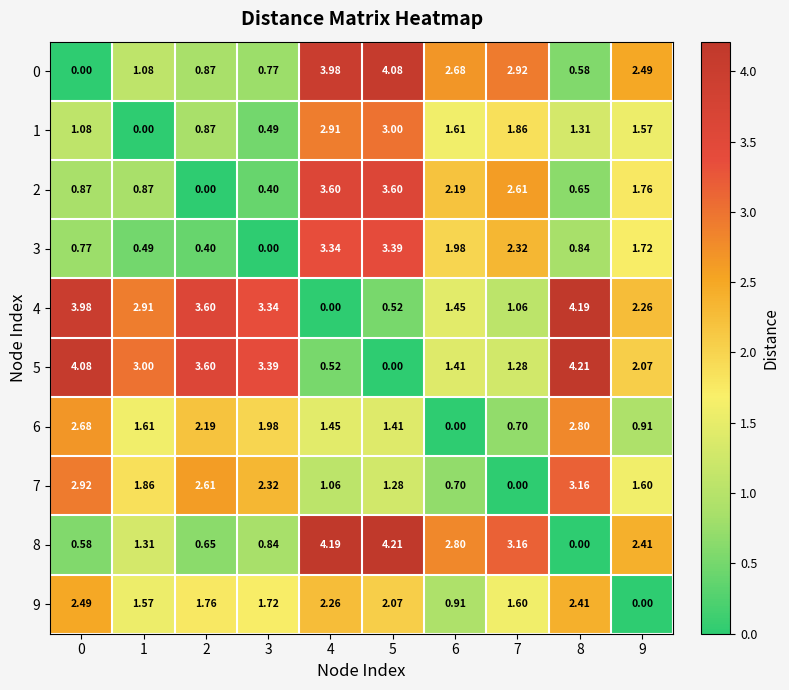

Is the value of 3 at 0 greater than the value of 5 at 9?

No